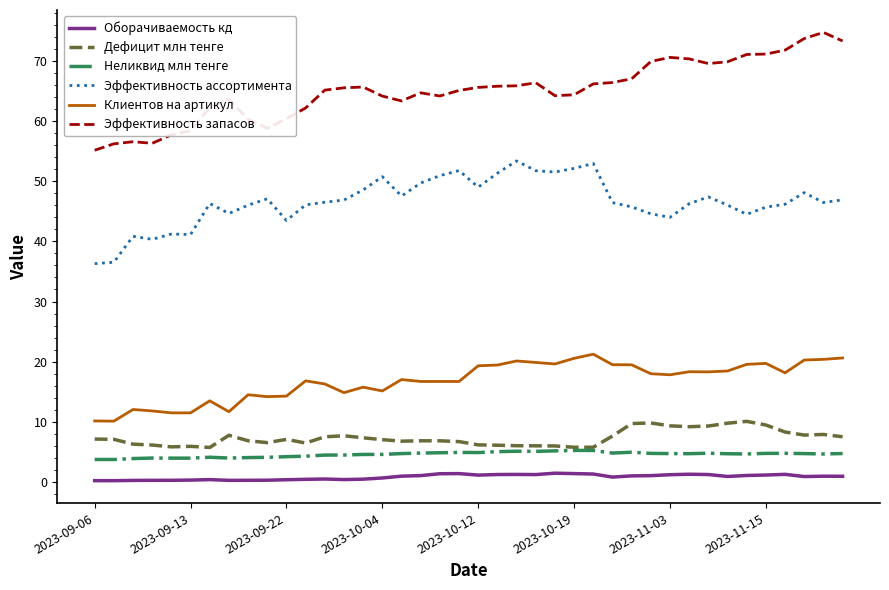

Count the number of categories in the chart.

40